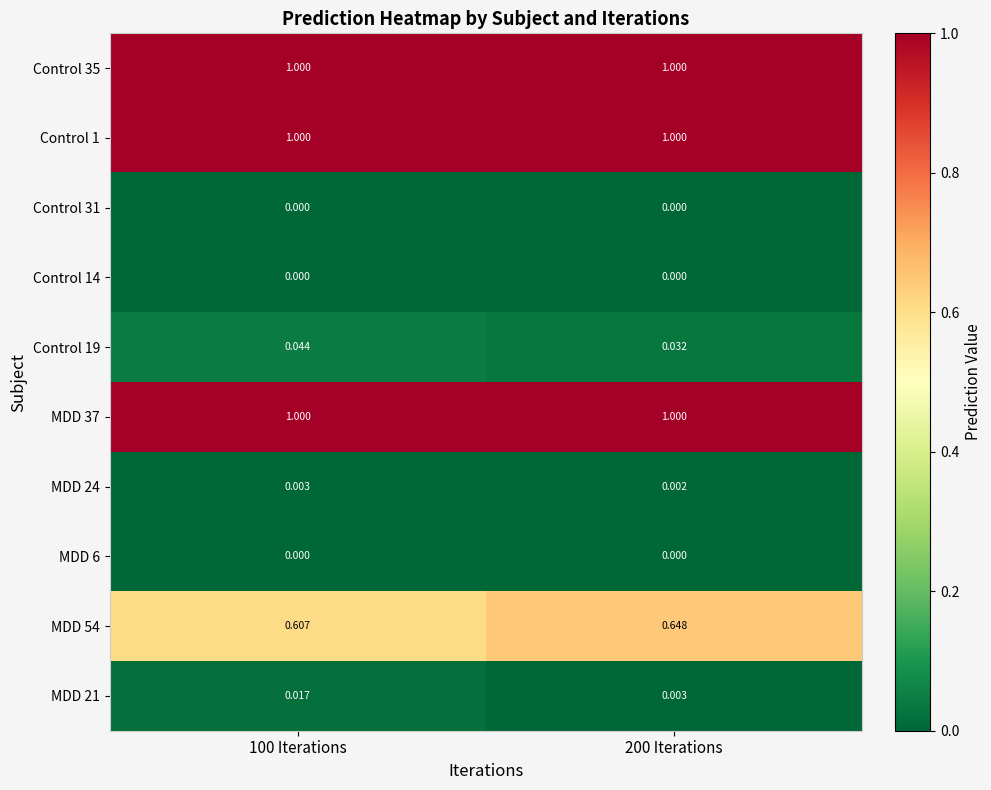

Is the value of MDD 24 at 100 Iterations greater than the value of MDD 6 at 200 Iterations?

Yes